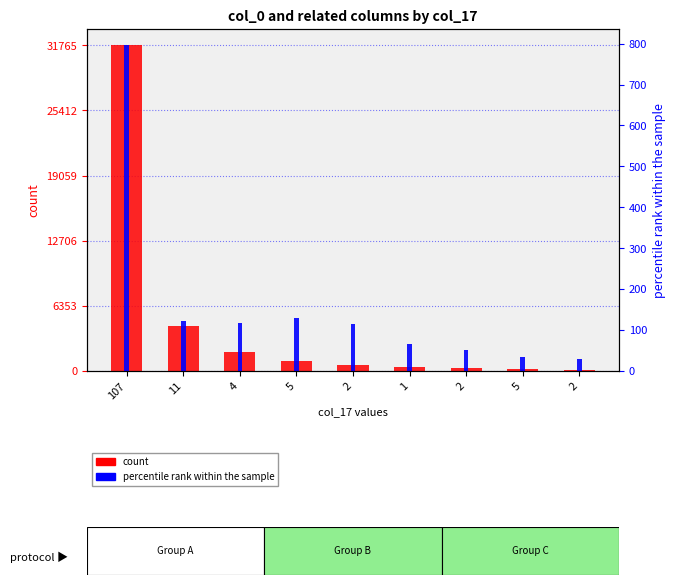

What is the difference between the maximum and second lowest values in the col_5 series?

763